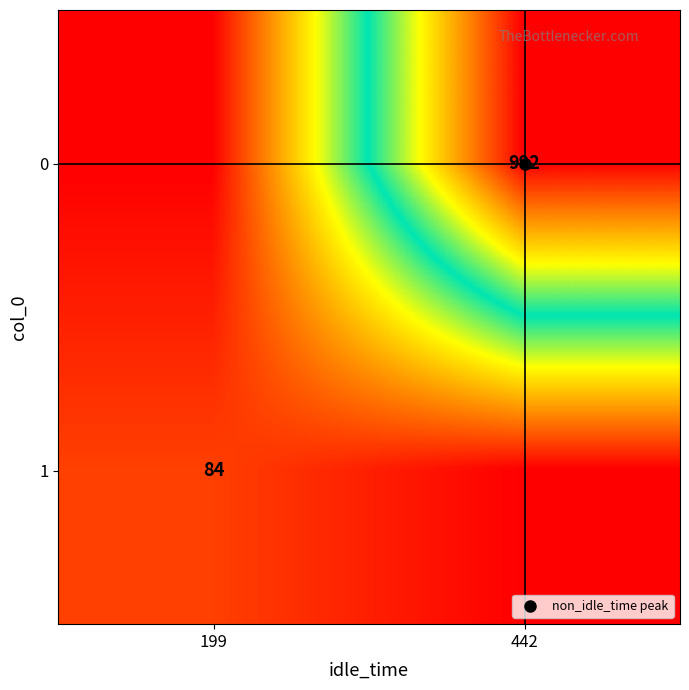

Which has a higher value, 199 or 442?

442